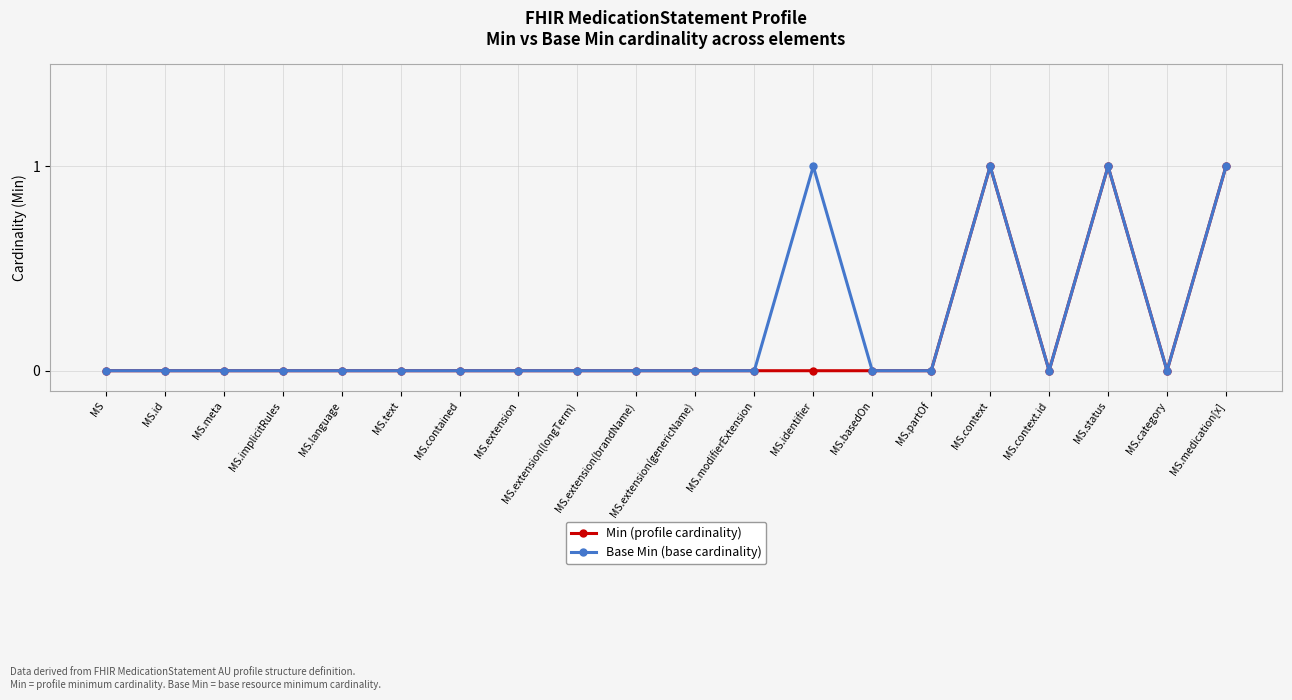

True or false: Min (profile cardinality) has more than 0 interior local peaks.

True